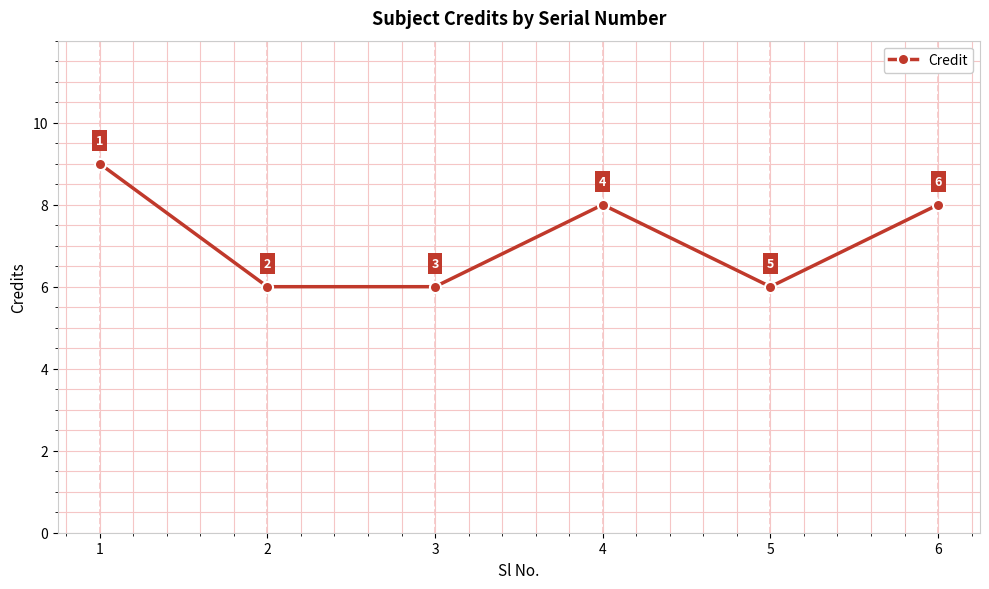

What is the difference between the values at 6 and 5?

2